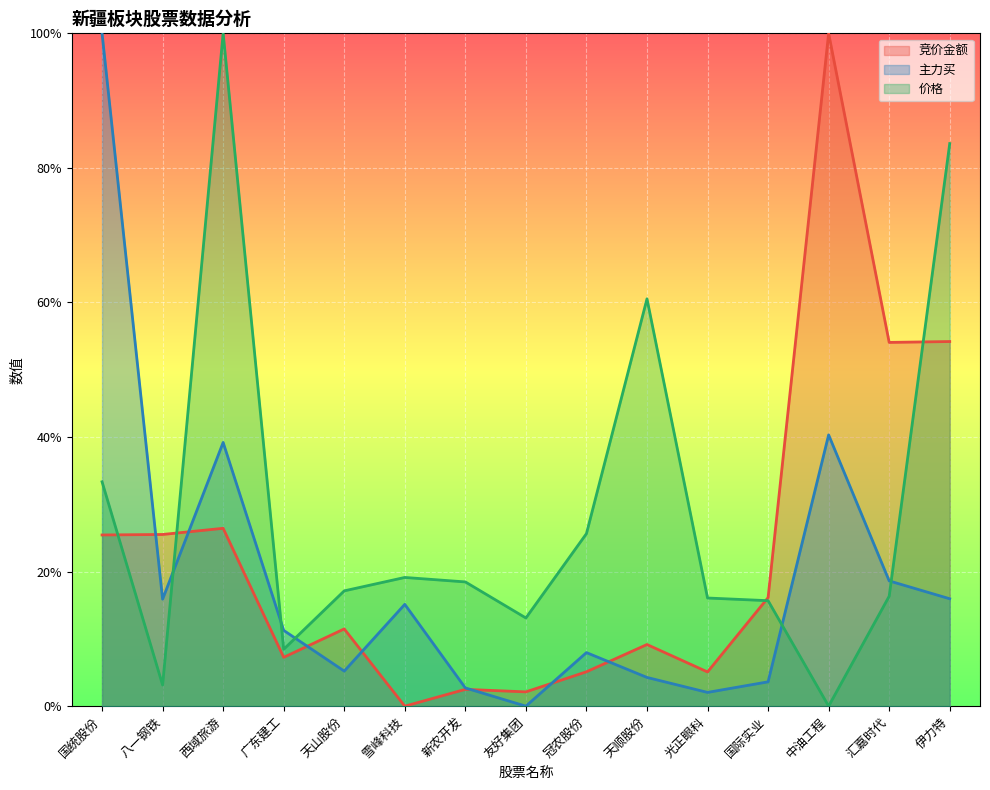

What is the total value across all series at 友好集团?

0.2